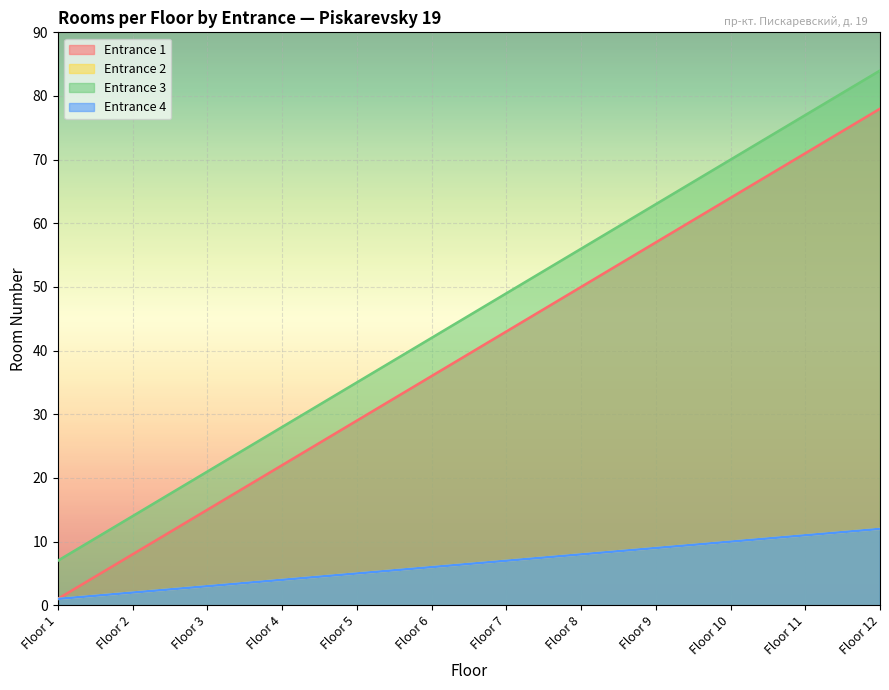

Where does the Entrance 2 series first go above 7?

Floor 8